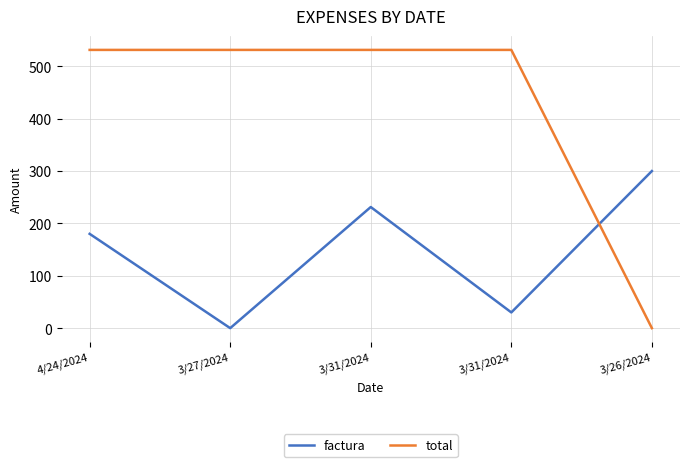

What is the label of the 3rd point from the right?

3/31/2024